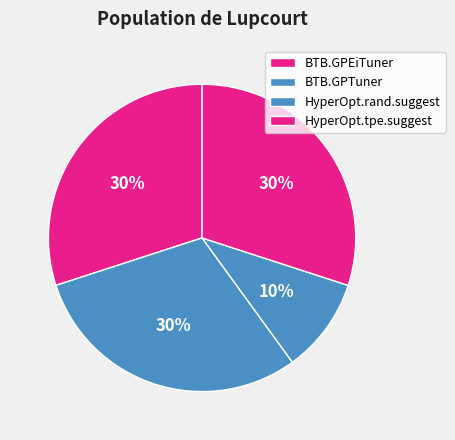

Count the number of slices in the pie.

4